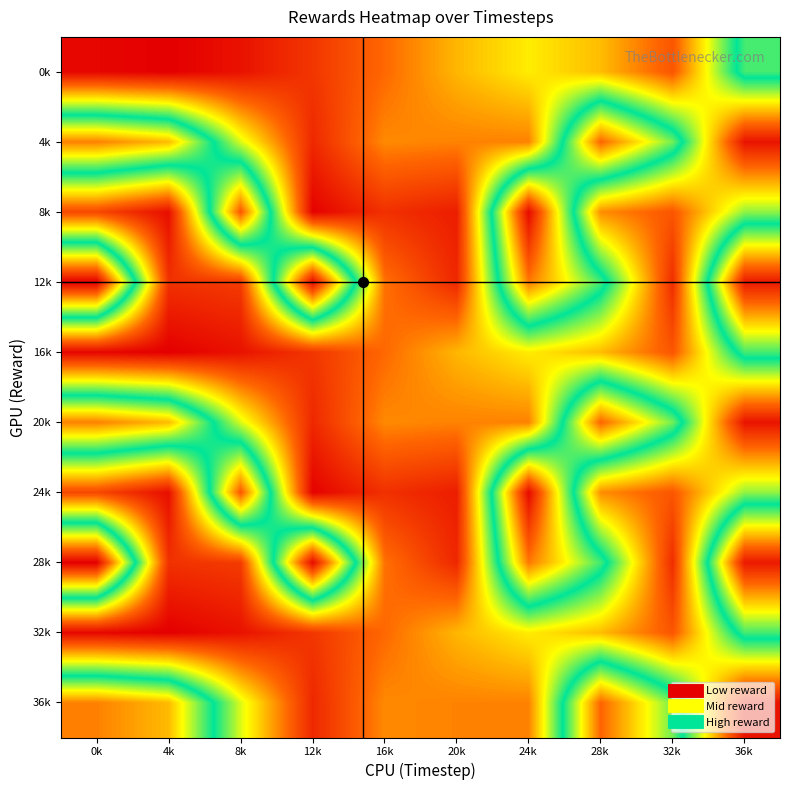

What is the difference between the highest and lowest values at 4k?

3.0